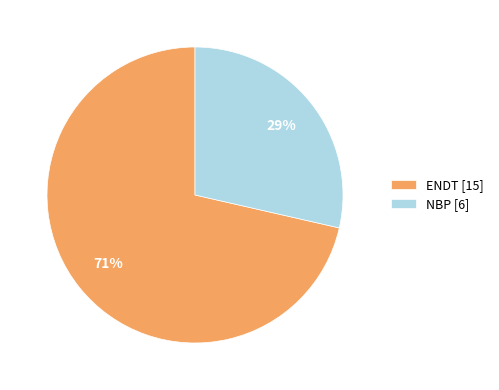

Count the number of slices in the pie.

2